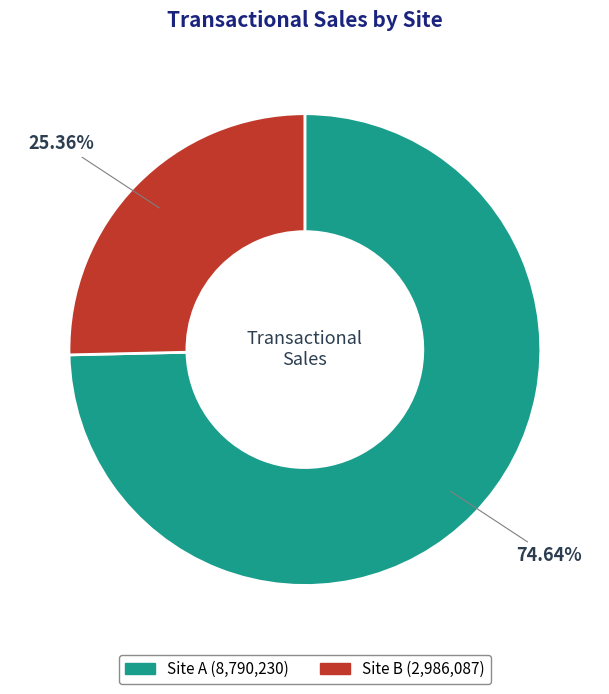

To the nearest percent, what portion does Site A represent?

75%